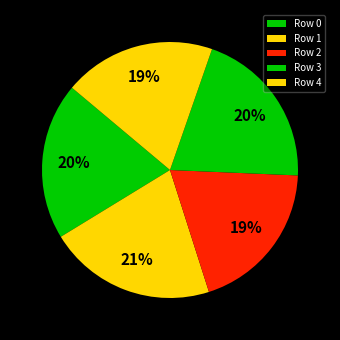

Count the number of slices in the pie.

5